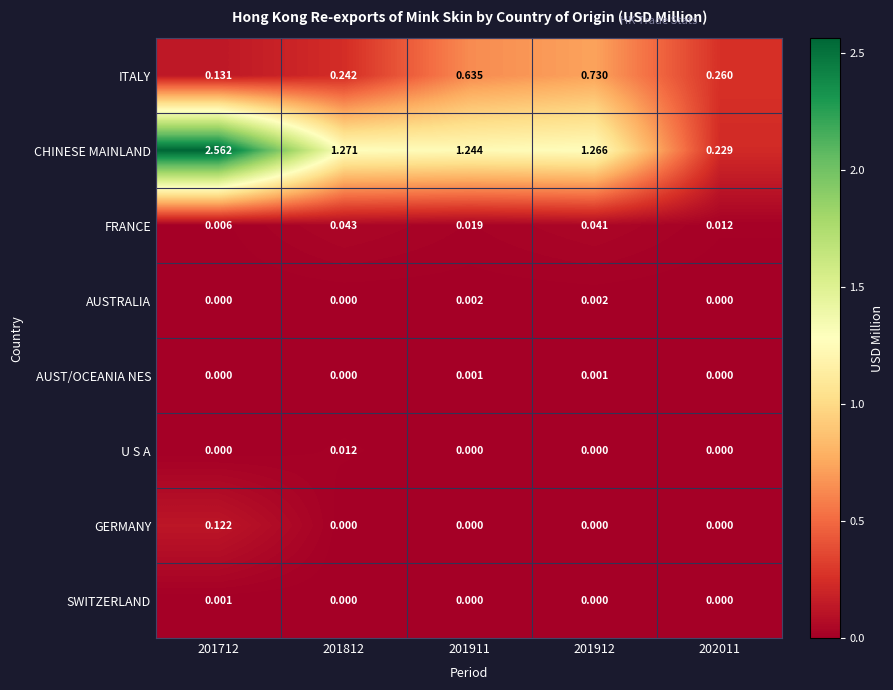

At which category is the sum across all series the highest?

201712